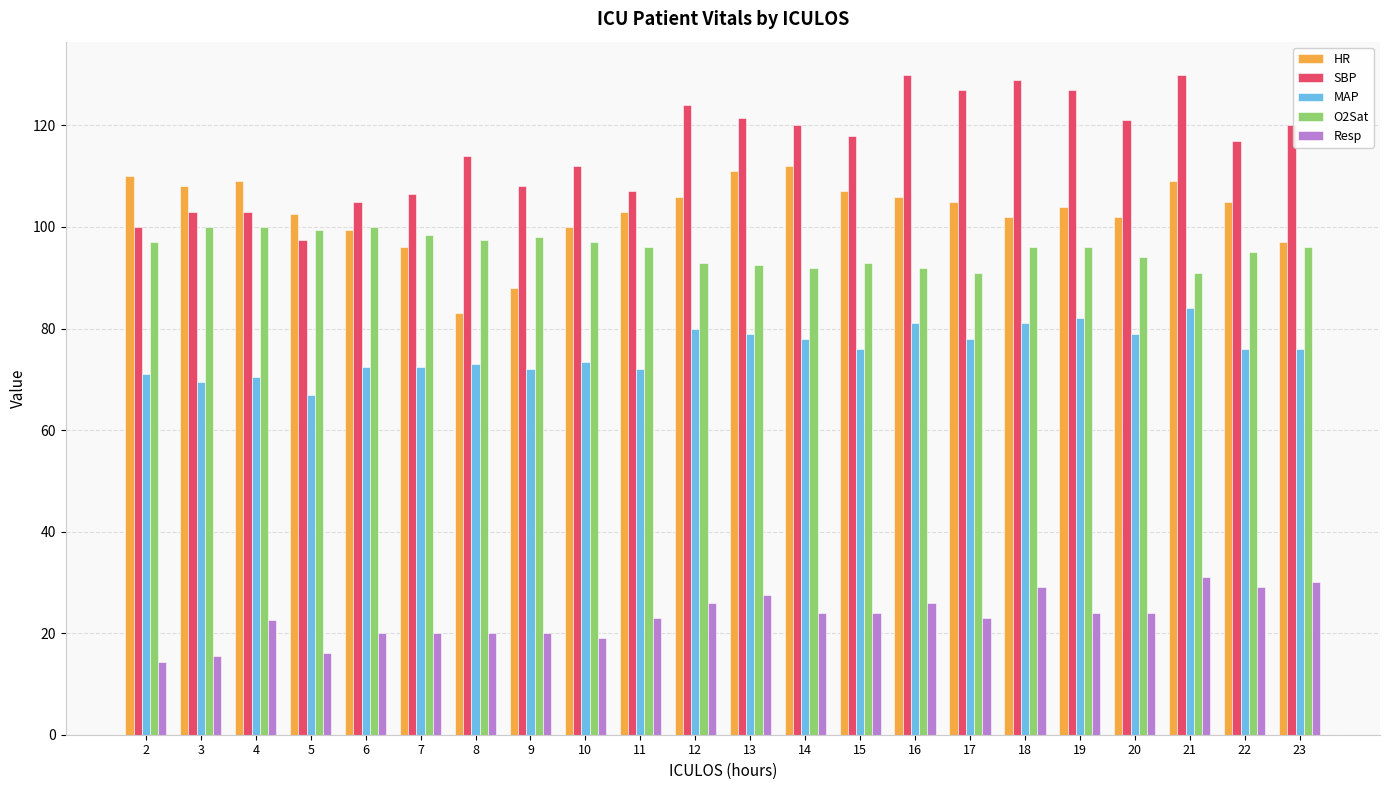

What is the value of the SBP bar at the 12th from the left?

121.5